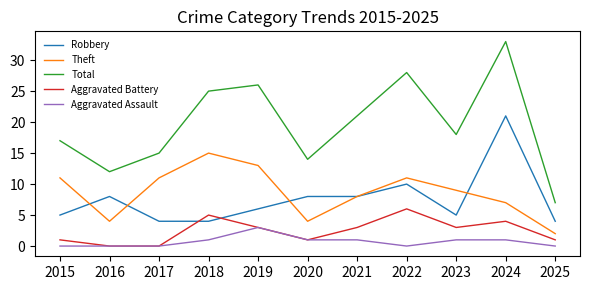

The value of Theft at 2018 is 15. True or false?

True